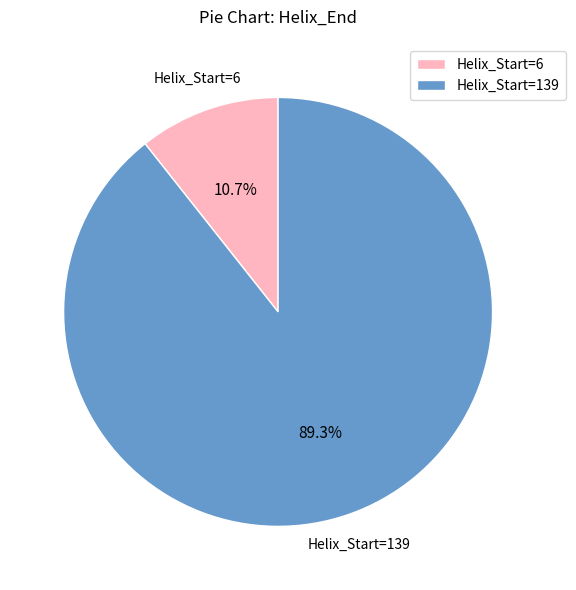

Is there a majority slice in this chart?

Yes